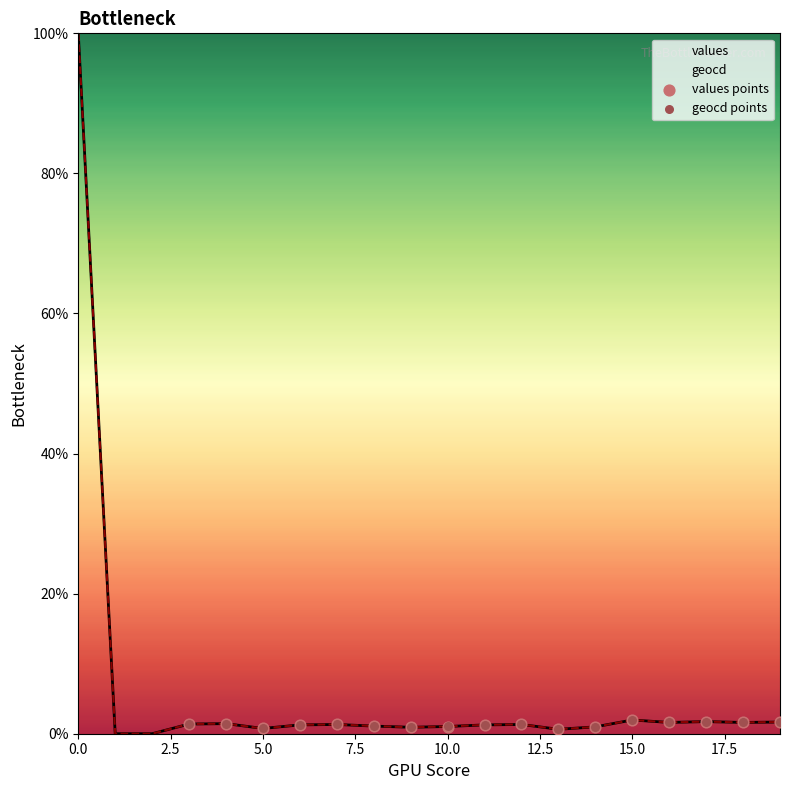

Which series has the largest total across all categories?

geocd points